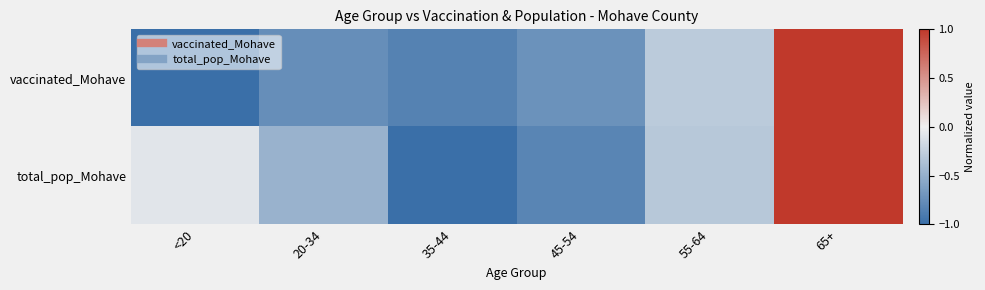

Rank the series at 65+ from highest to lowest value.

vaccinated_Mohave, total_pop_Mohave